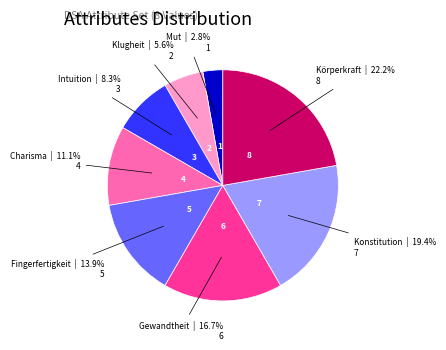

Do Klugheit and Mut together represent more than half of the pie?

No